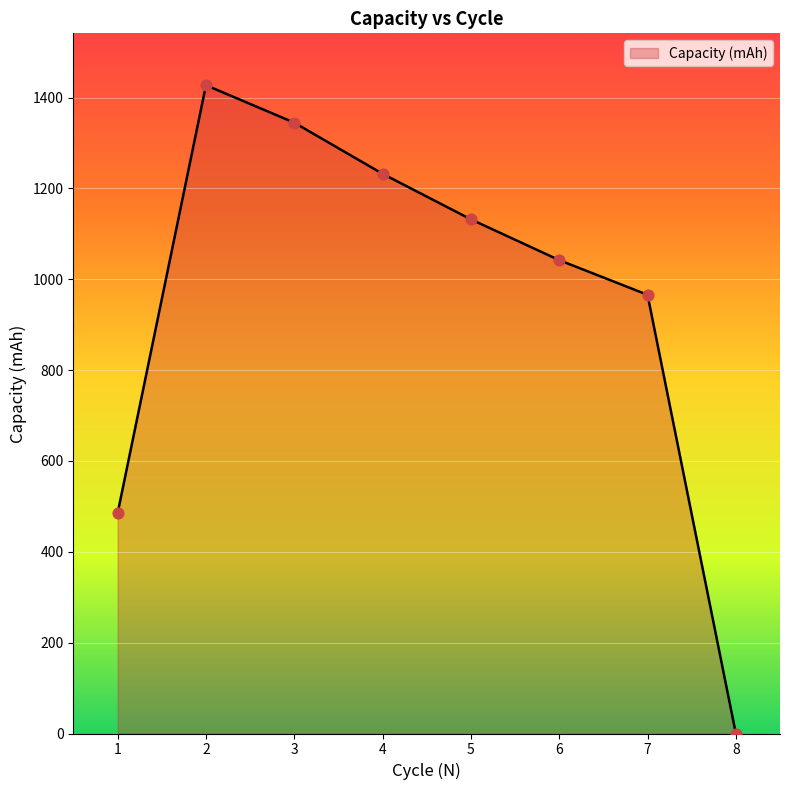

What is the change in value from 3 to 8?

-1344.6